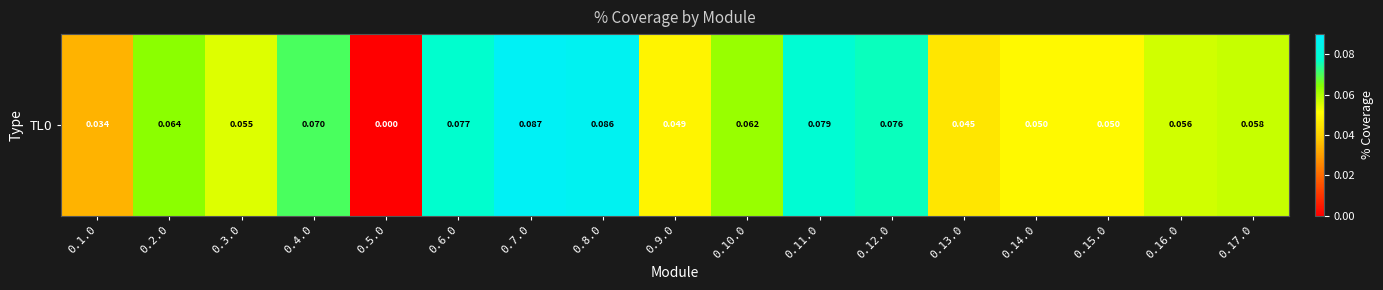

What is the sum of the values at 0.4.0 and 0.5.0?

0.1